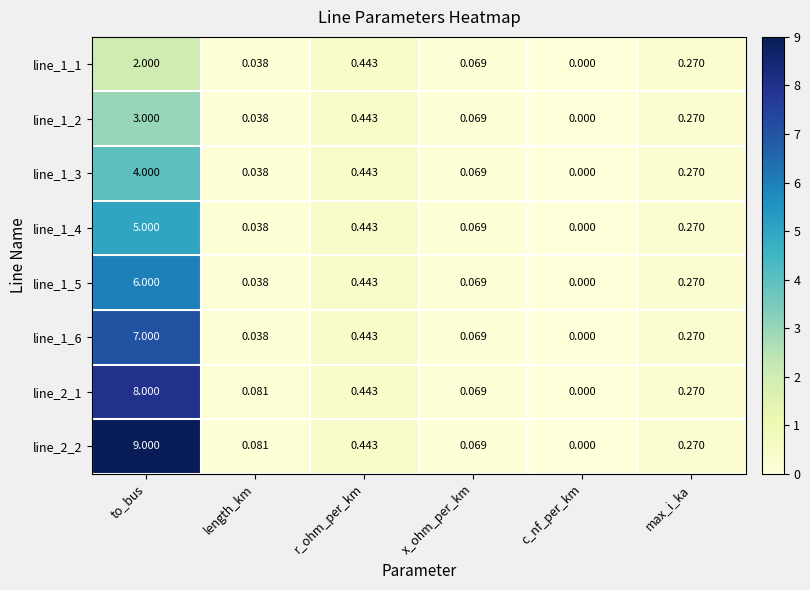

Which label corresponds to the smallest value in the chart?

c_nf_per_km